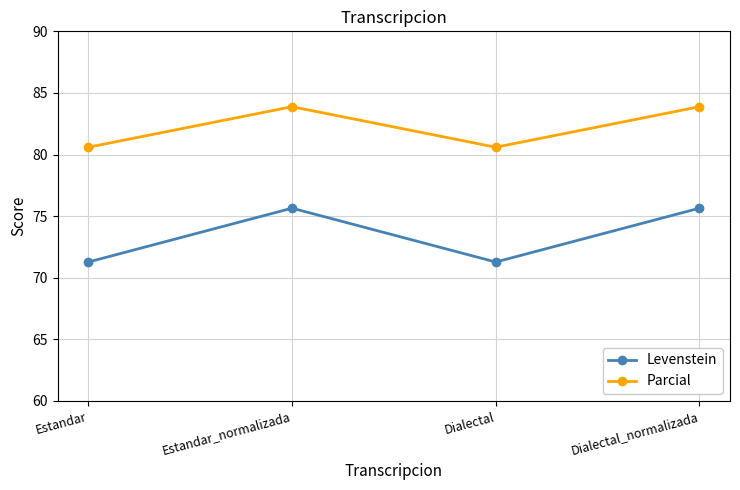

How many interior local peaks does the Levenstein series have?

1